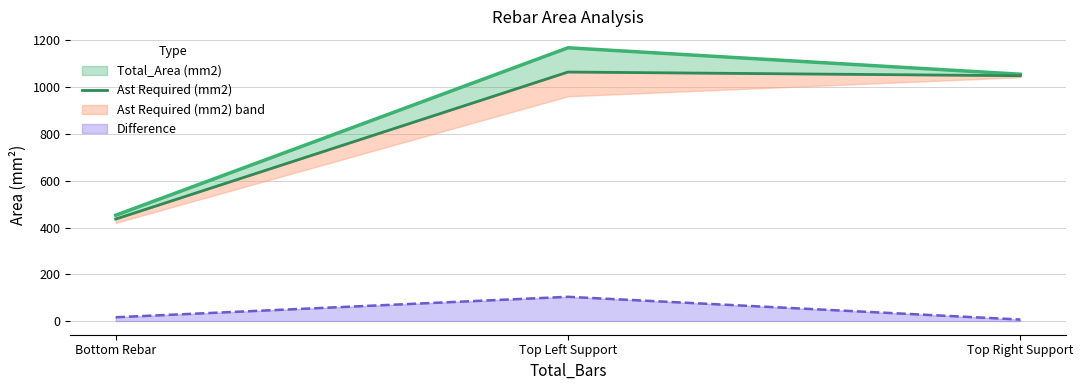

What is the label of the 2nd point from the right?

Top Left Support